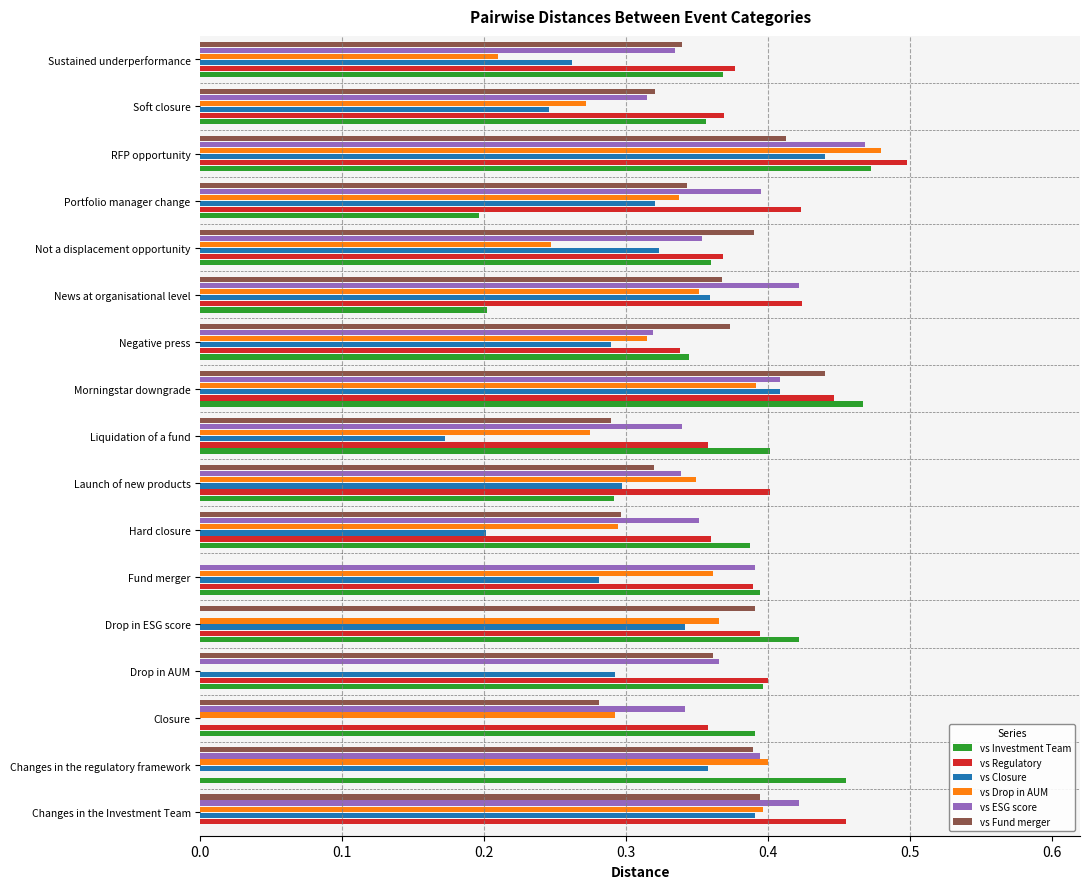

At which label is vs Regulatory closest to 0?

Changes in the regulatory framework